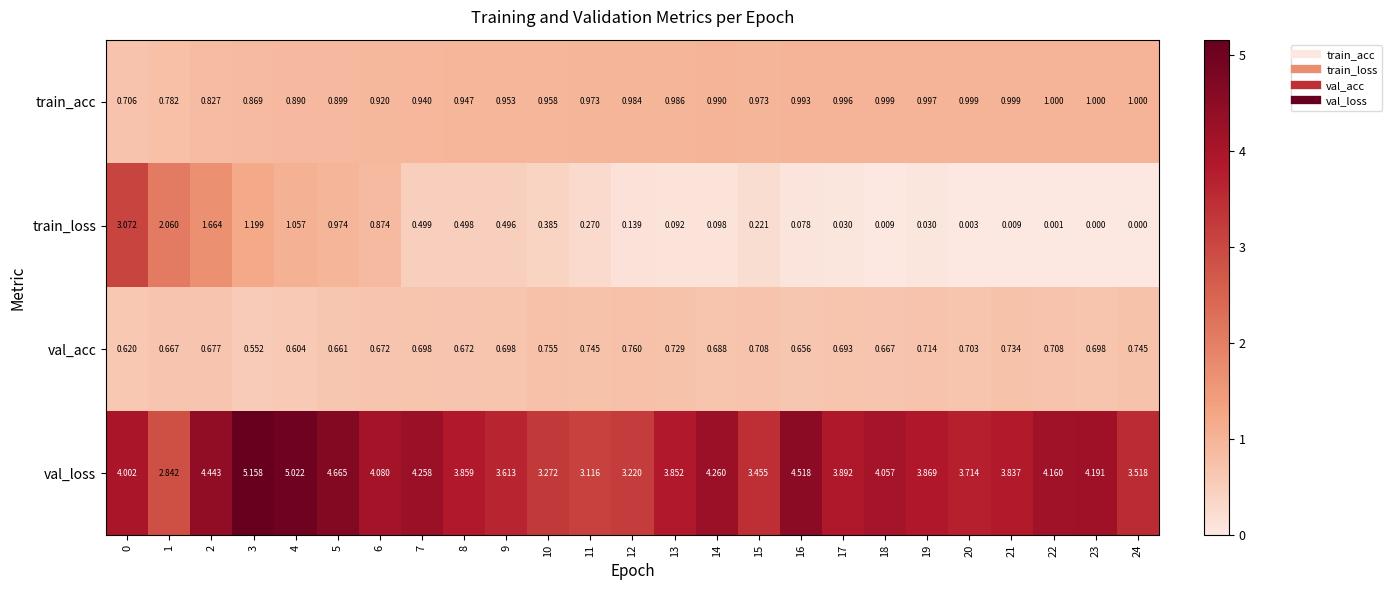

How many categories are shown in the chart?

25